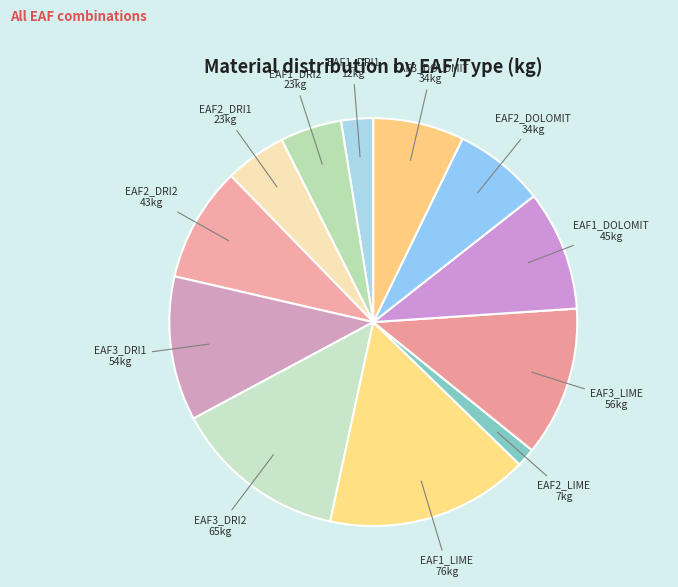

Which slice is the smallest?

EAF2_LIME